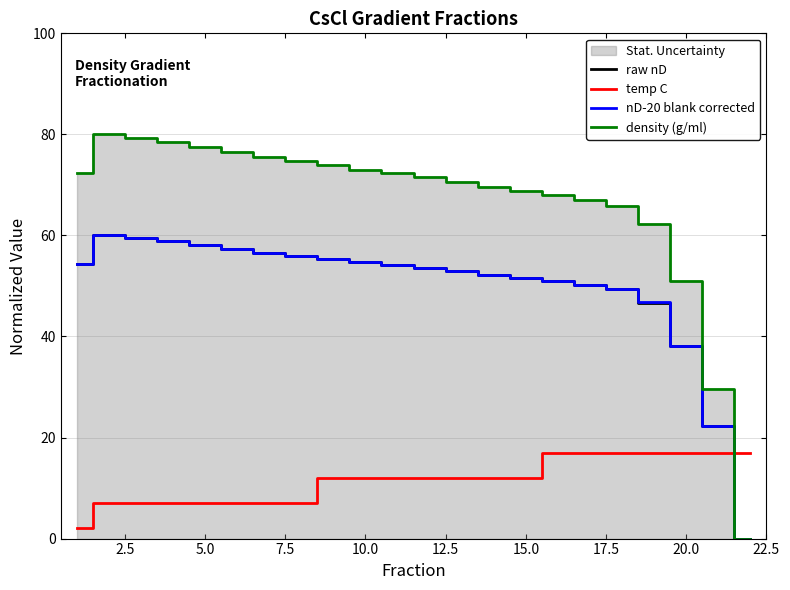

True or false: density (g/ml) and temp C intersect in this chart.

True